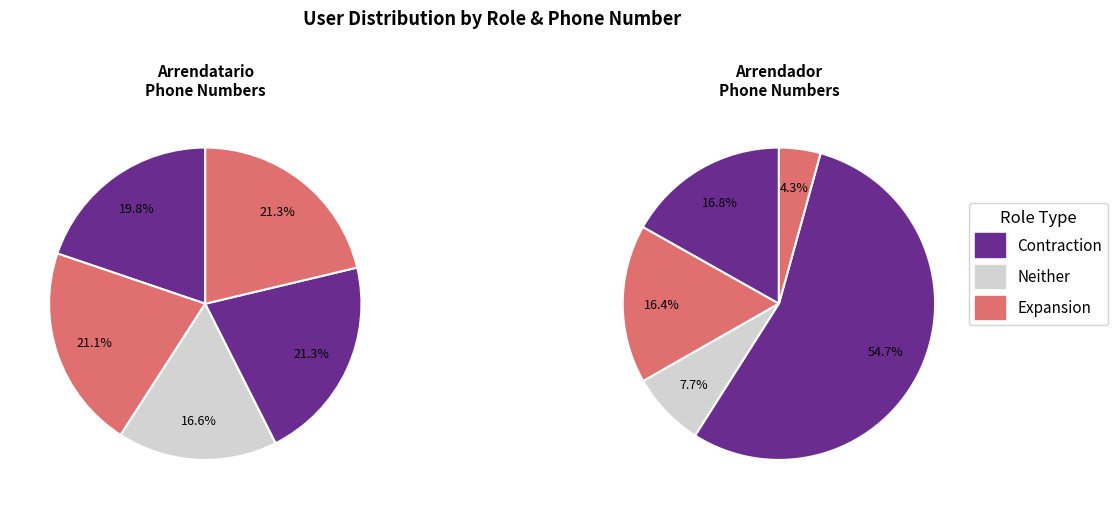

Is 0 the majority of the pie?

No